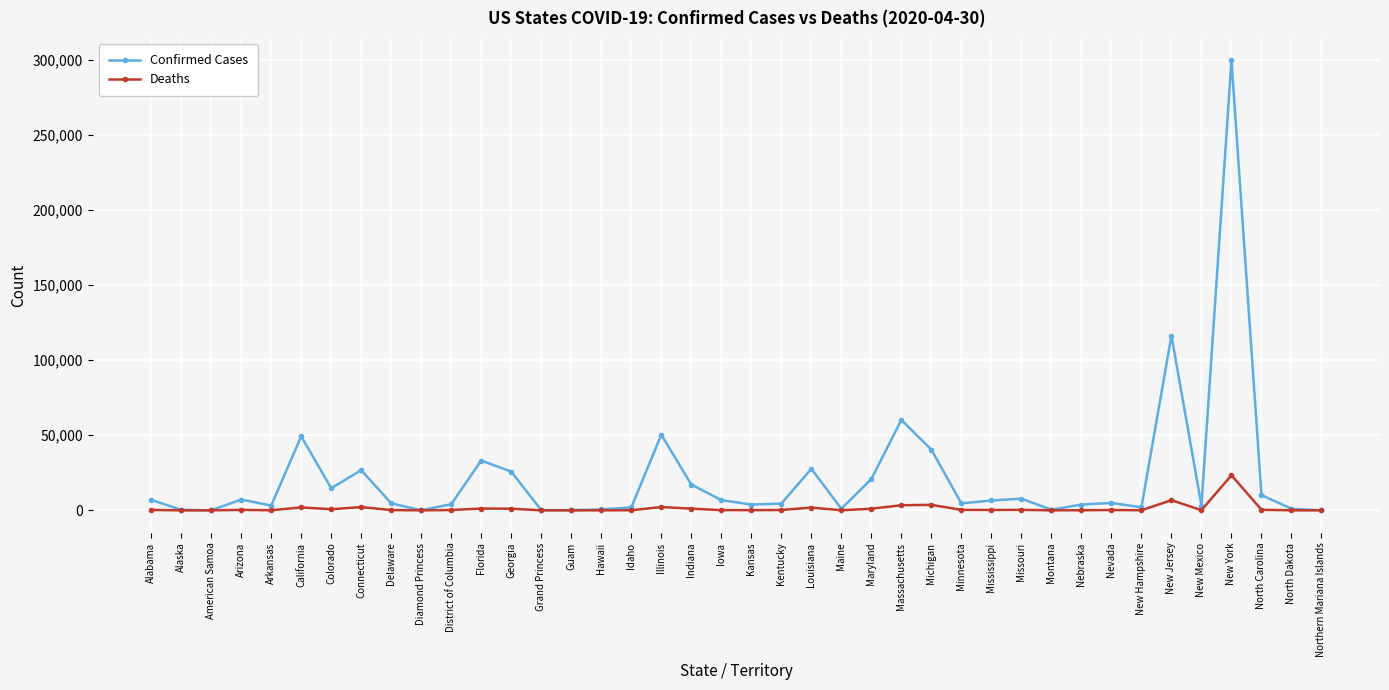

What is the label of the 40th point from the right?

Alabama